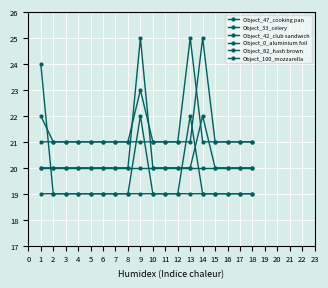

How many lines are shown in the chart?

6